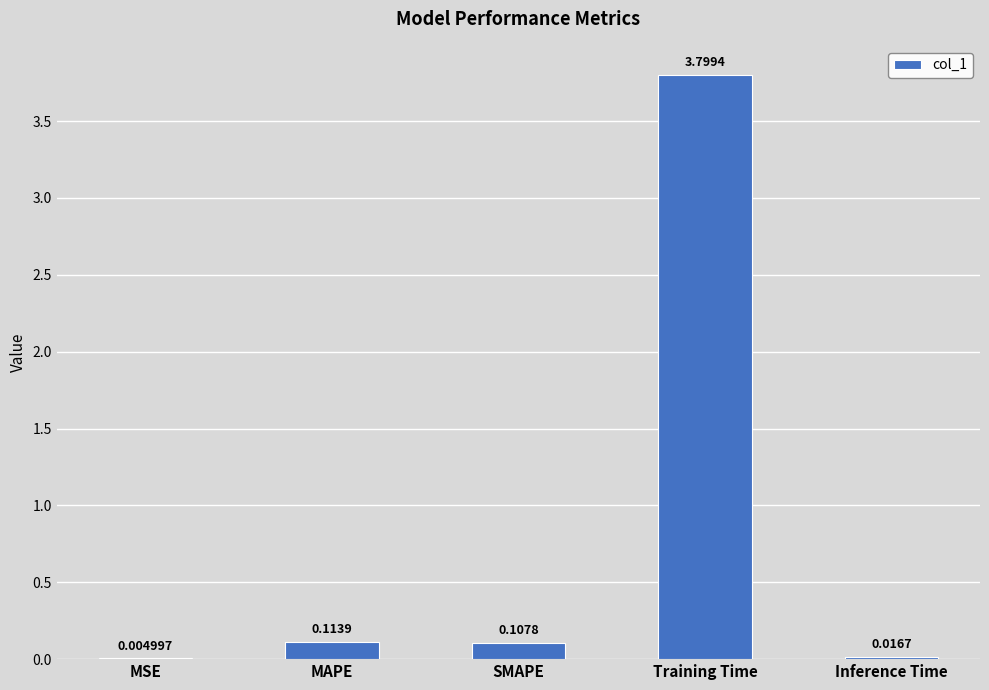

What is the sum of all values?

4.0